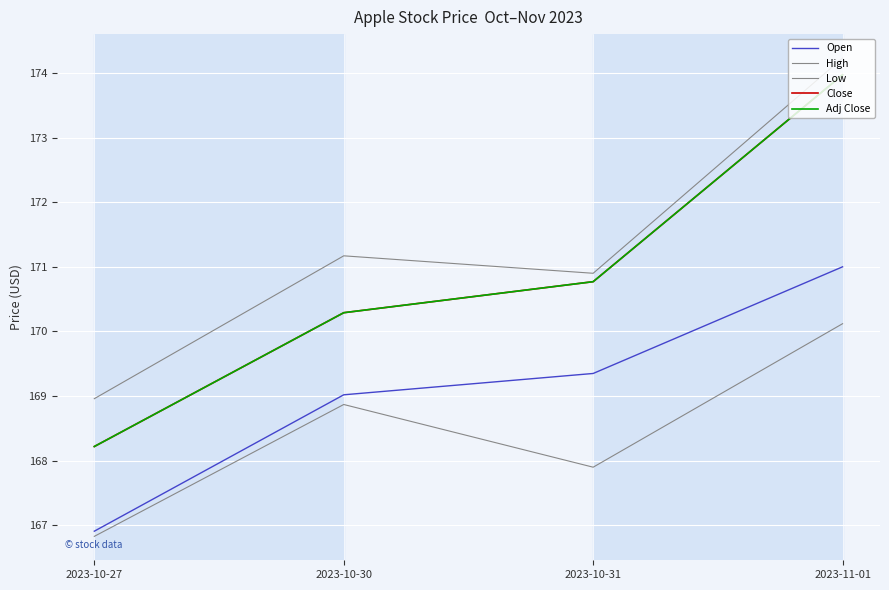

At how many categories does at least one series exceed 170?

3